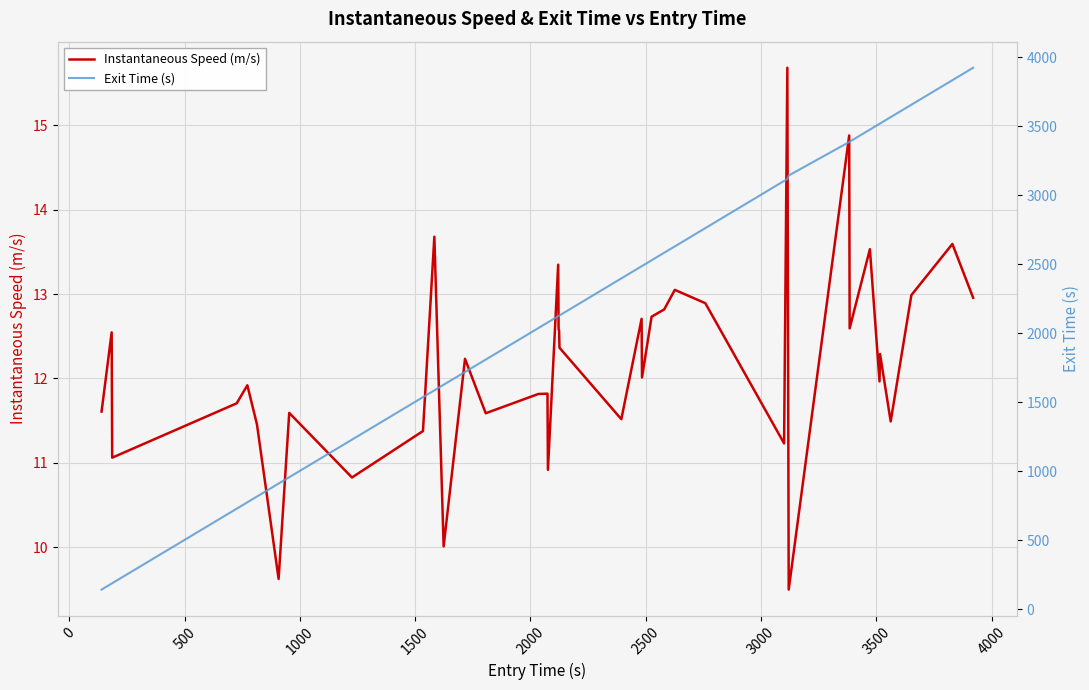

What is the value of the Instantaneous Speed (m/s) point at the 35th from the left?

12.0